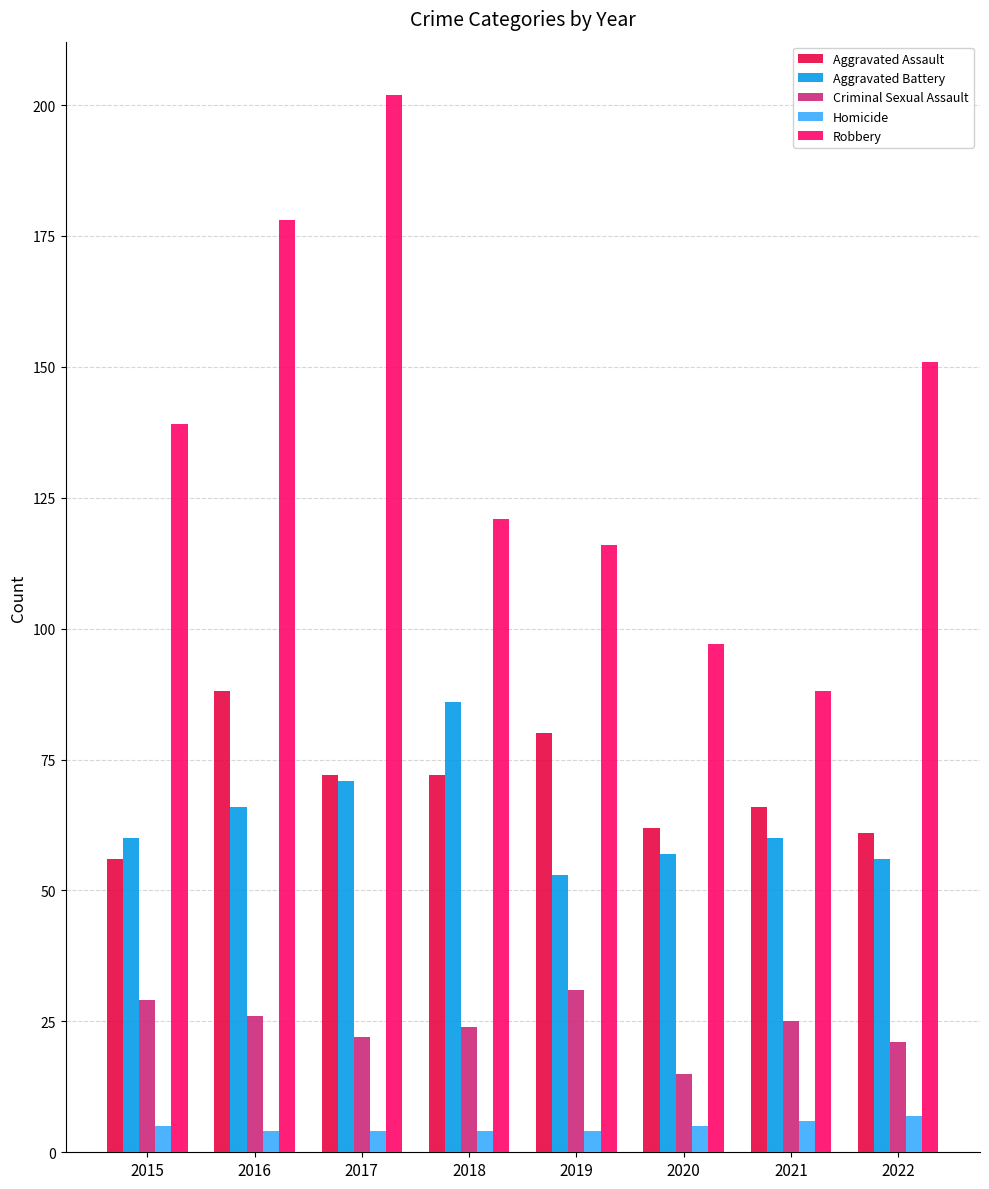

How many data points does each series have?

8